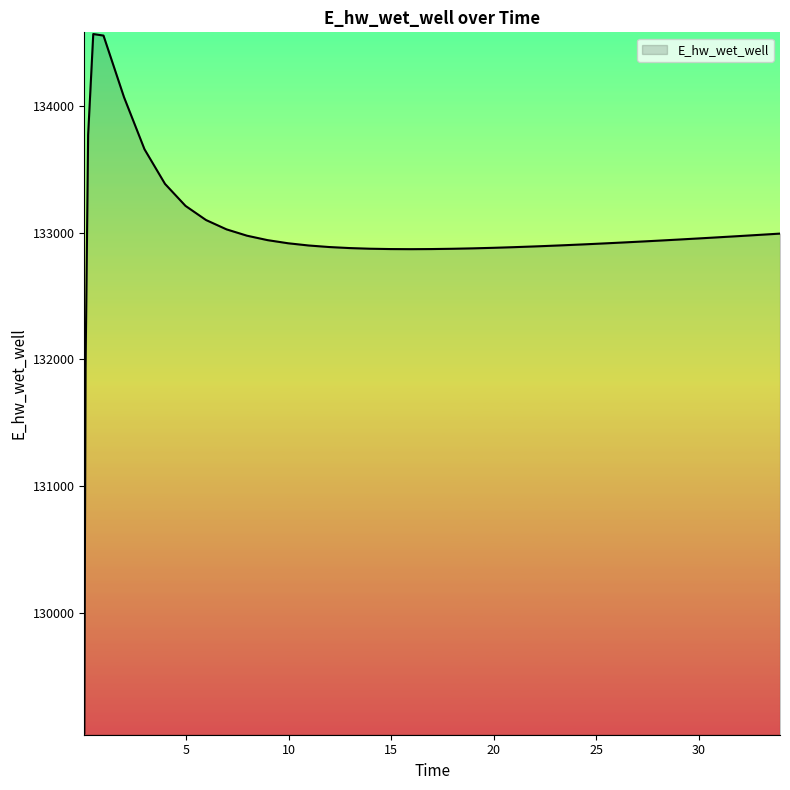

What is the smallest value displayed?

129047.9